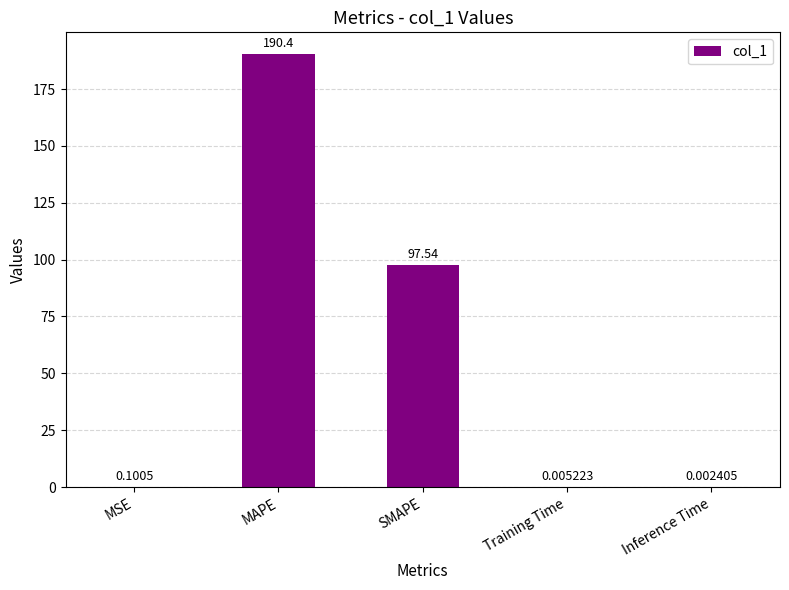

What is the sum of the values at SMAPE and MAPE?

287.9